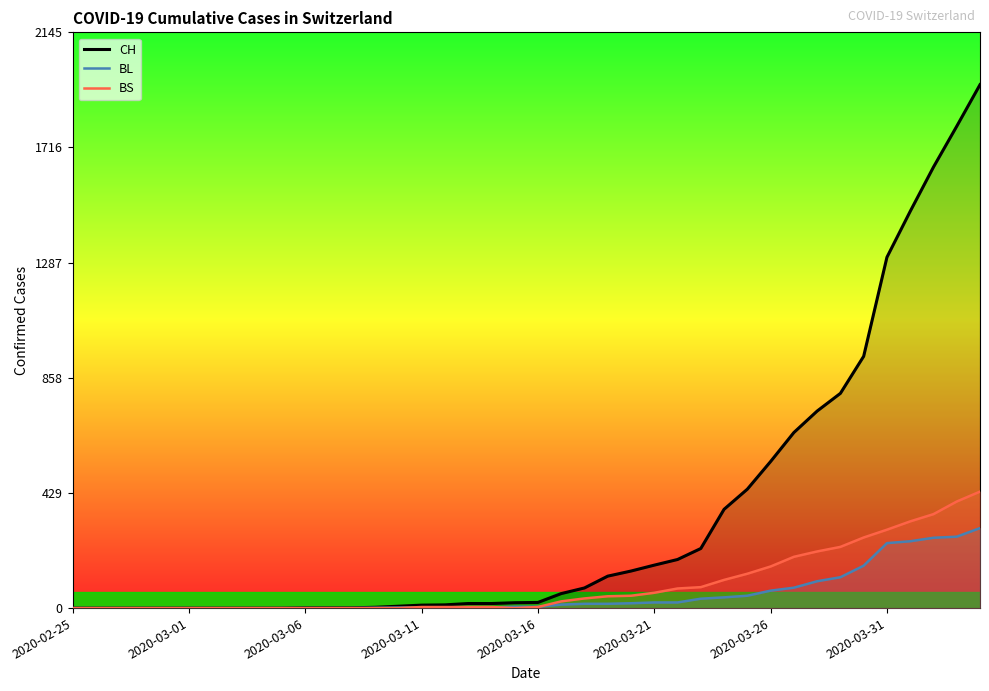

What position from the right is 14?

26